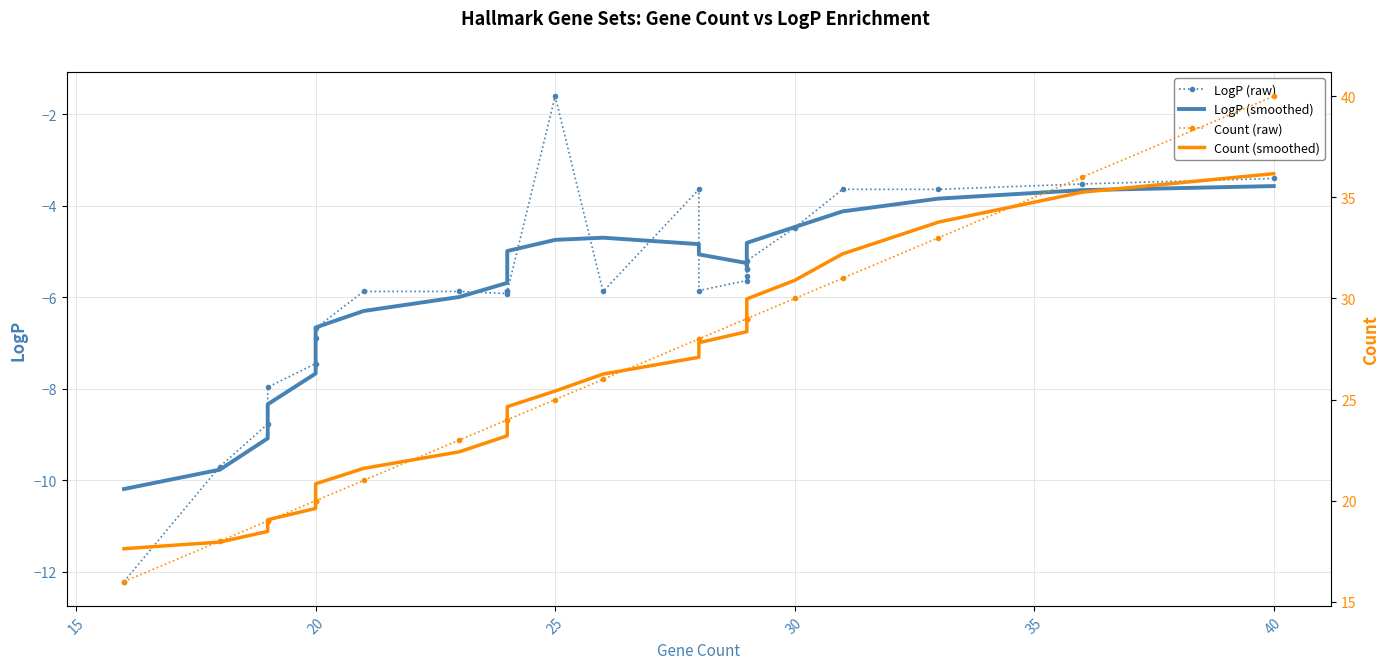

Rank the series by their maximum value, from highest to lowest.

Count (raw), Count (smoothed), LogP (raw), LogP (smoothed)